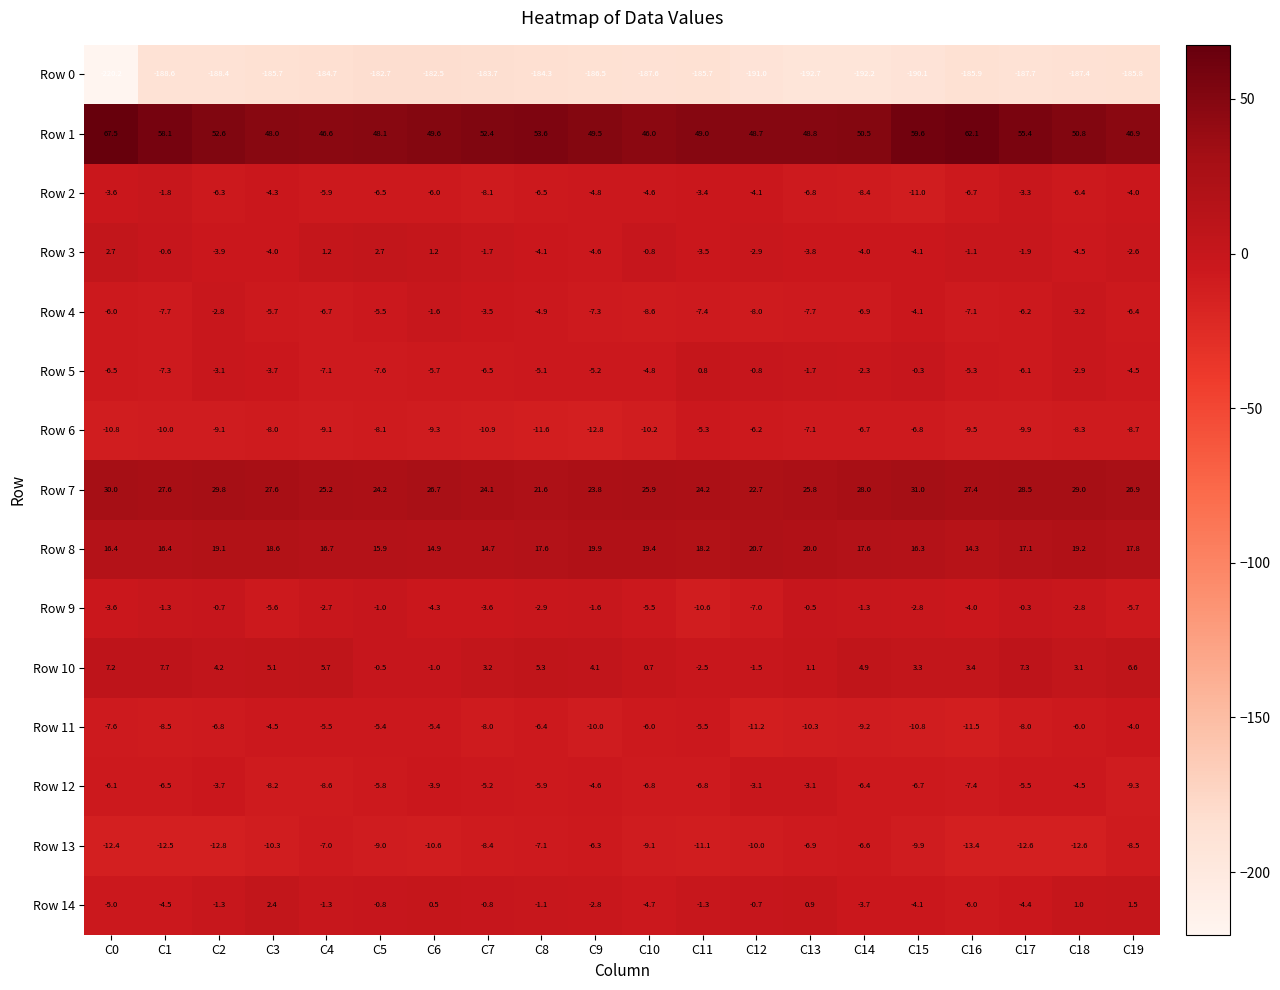

What is the sum of all Row 14 values?

-36.2